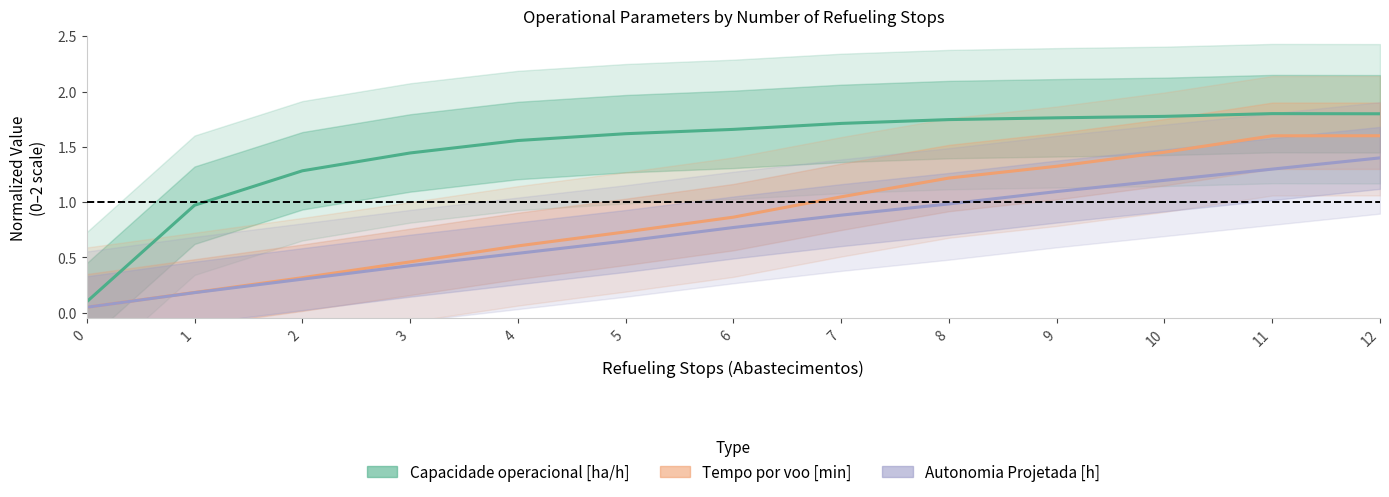

Between 6 and 8, which series saw the biggest shift?

Tempo por voo [min]